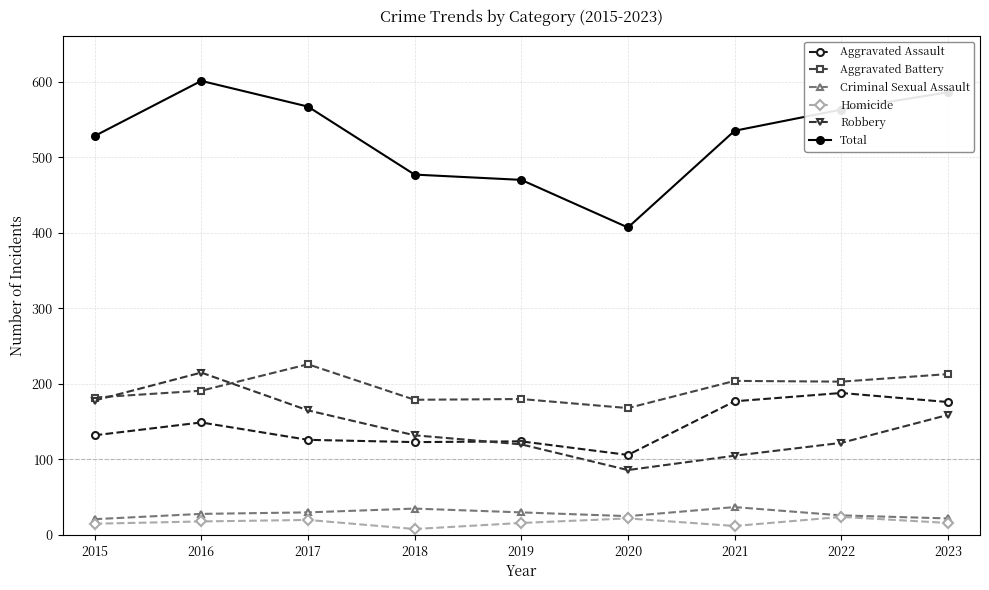

At how many categories does at least one series exceed 249?

9